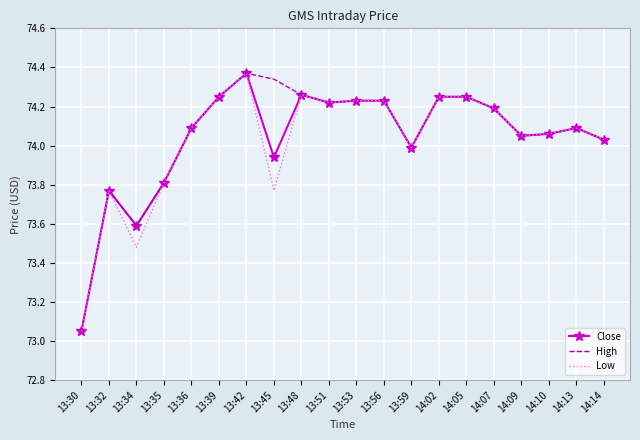

What is the sum of the Close values at 13:59 and 13:32?

147.8